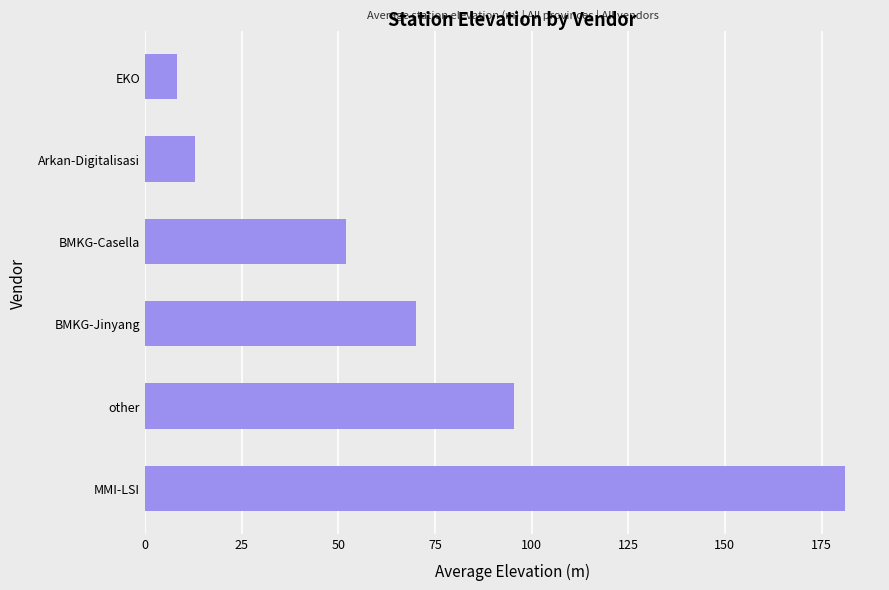

What is the maximum value shown in the chart?

181.1